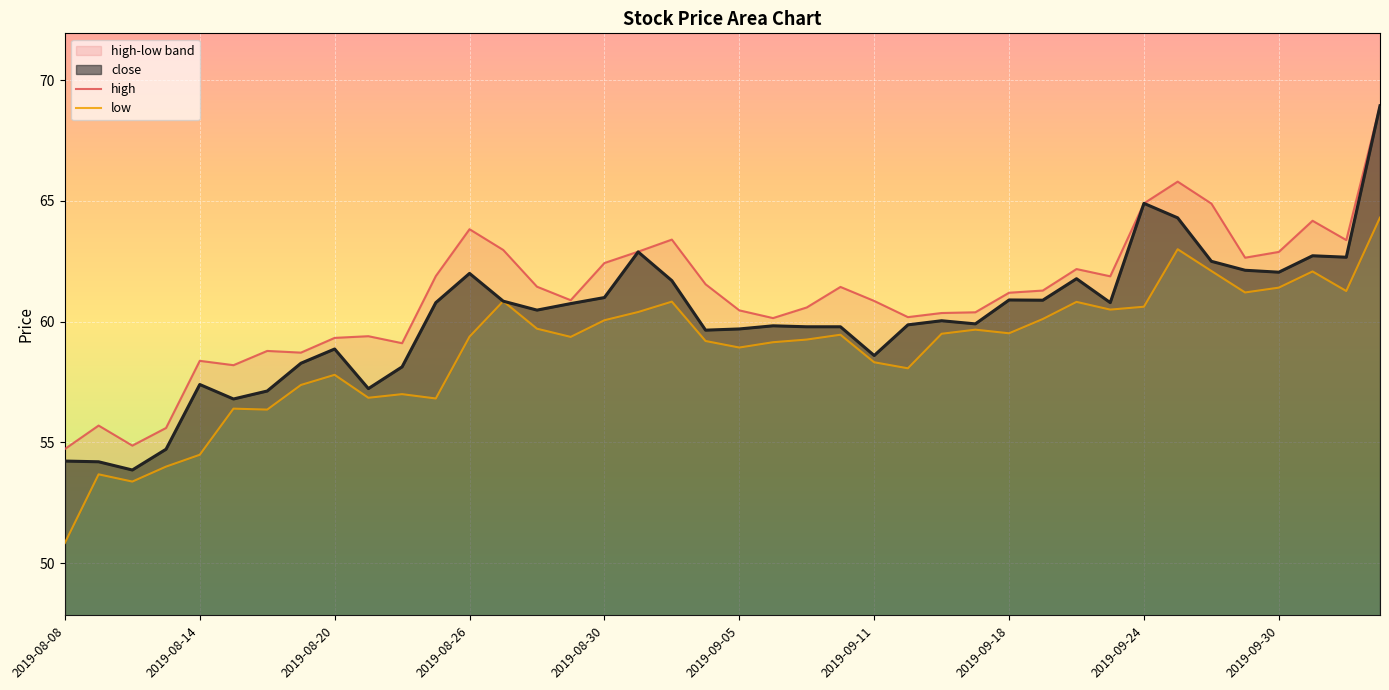

What is the highest value of the close series?

68.9